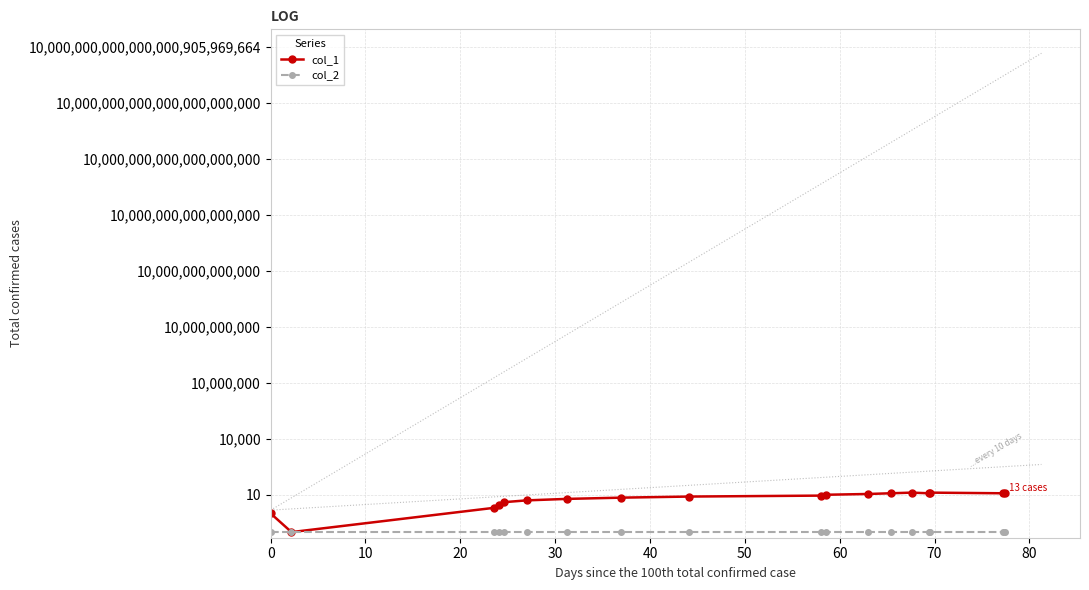

What is the minimum value for col_1?

0.1